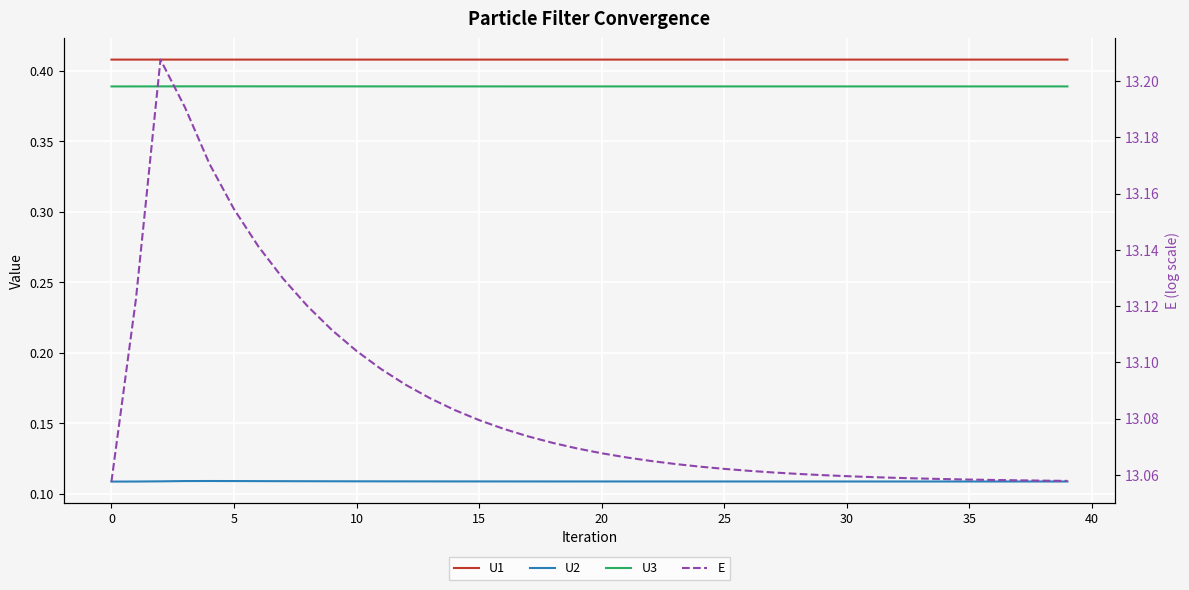

What is the sum of all E values?

523.5